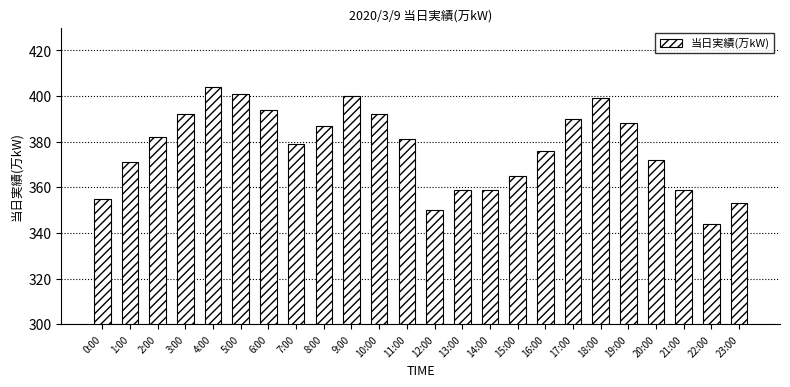

Is it true that the value at 14:00 is 596?

False